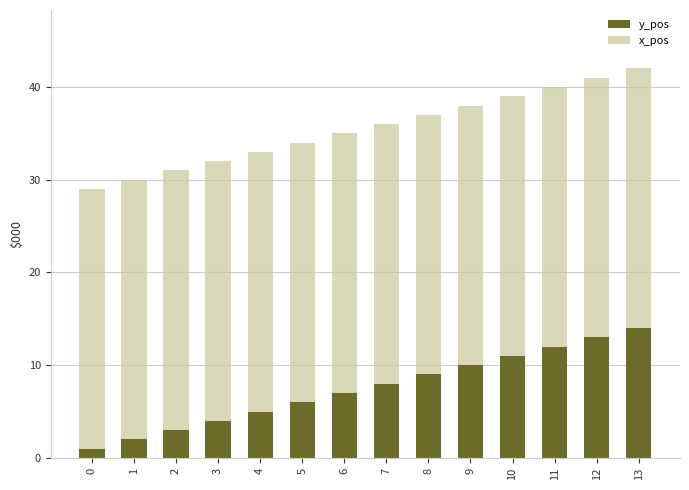

Which category has the highest value in the y_pos series?

13